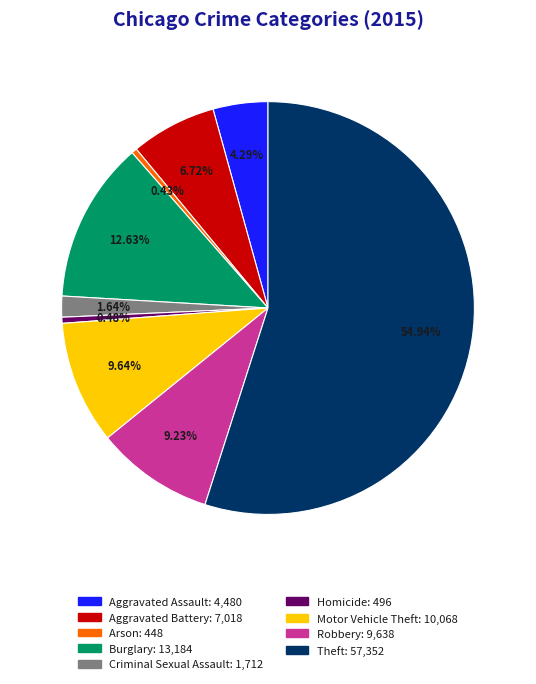

The Burglary slice represents 7% of the pie. True or false?

False